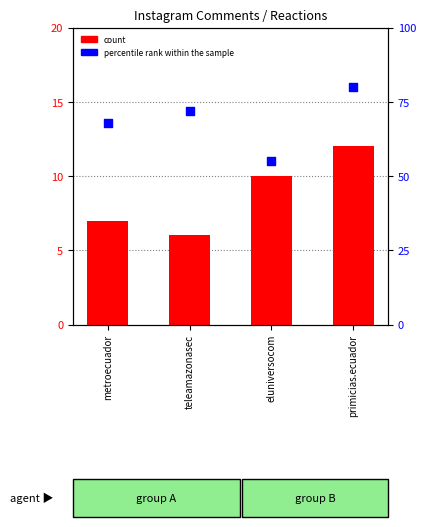

At how many categories does at least one series exceed 32?

4